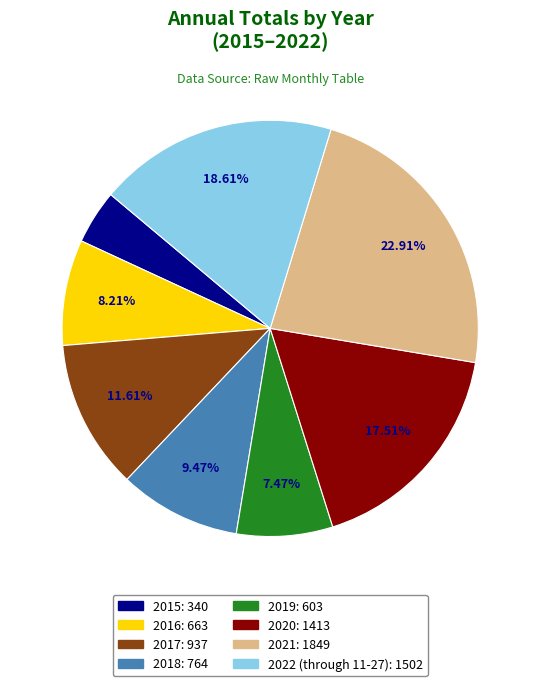

How many segments does this pie chart have?

8